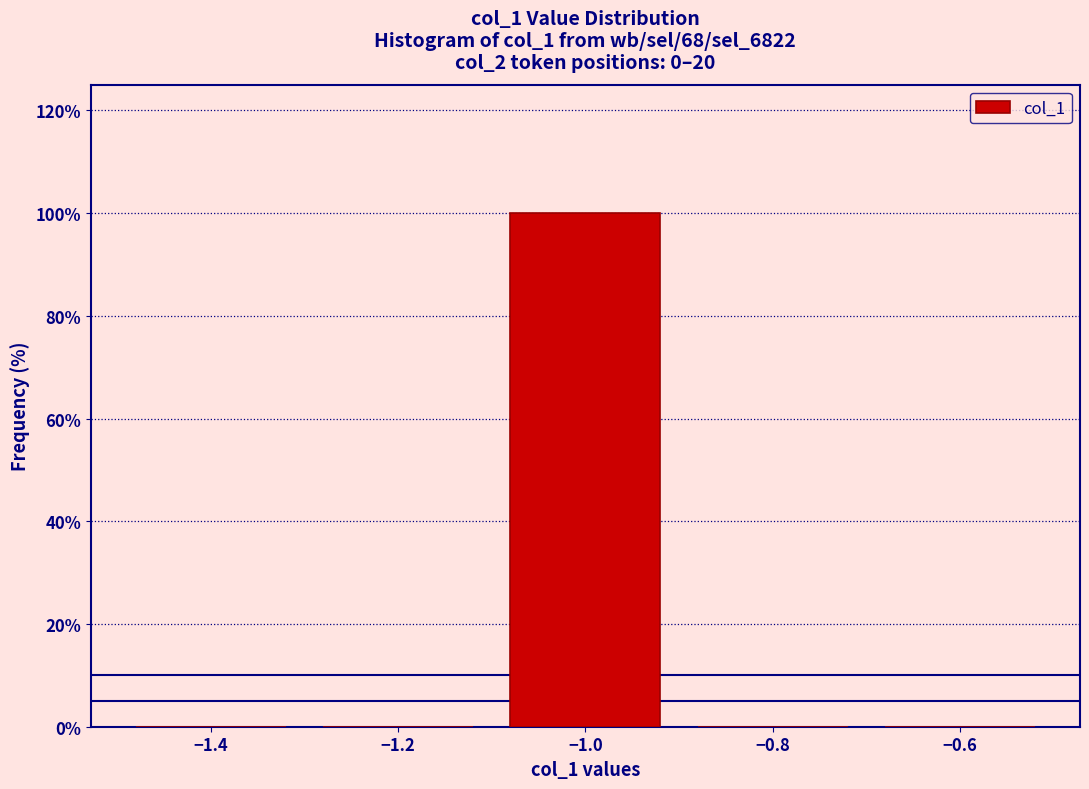

How tall is the bar that spans -1.1 to -0.9 on the x-axis? The values are not printed on the chart, so give them approximately, as read against the axis.

100